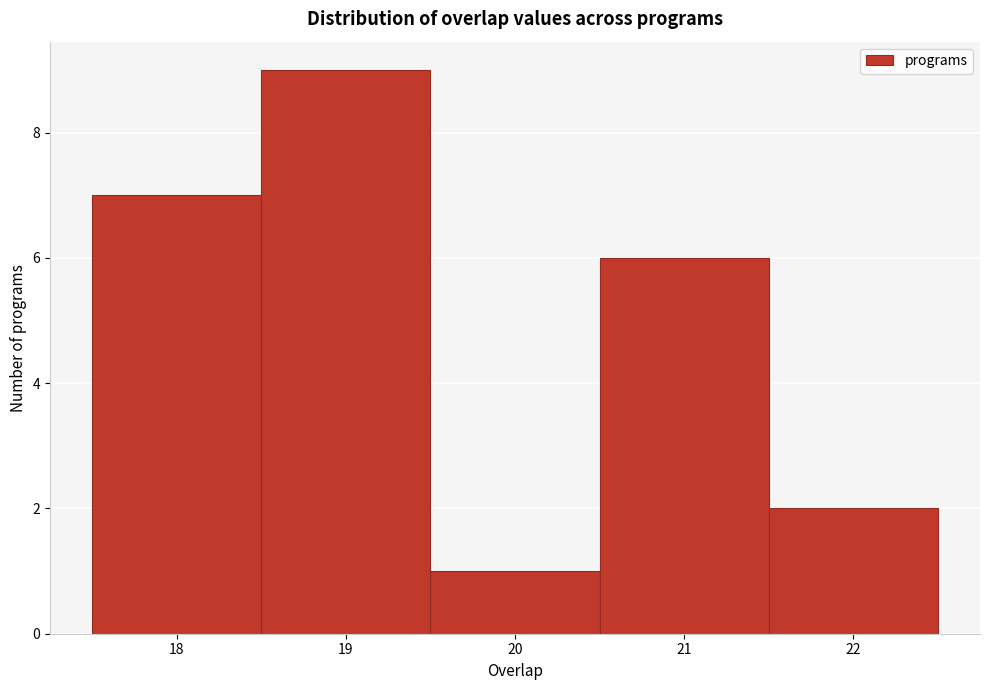

What is the height of the bar covering 17.5 to 18.5 on the x-axis? The values are not printed on the chart, so give them approximately, as read against the axis.

7